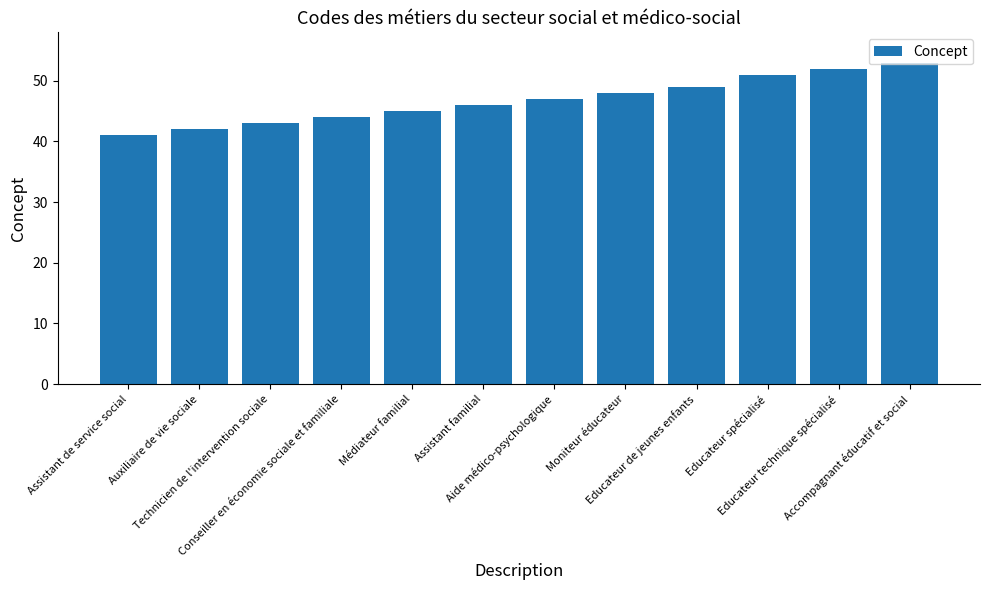

What is the difference between the maximum and minimum values?

12